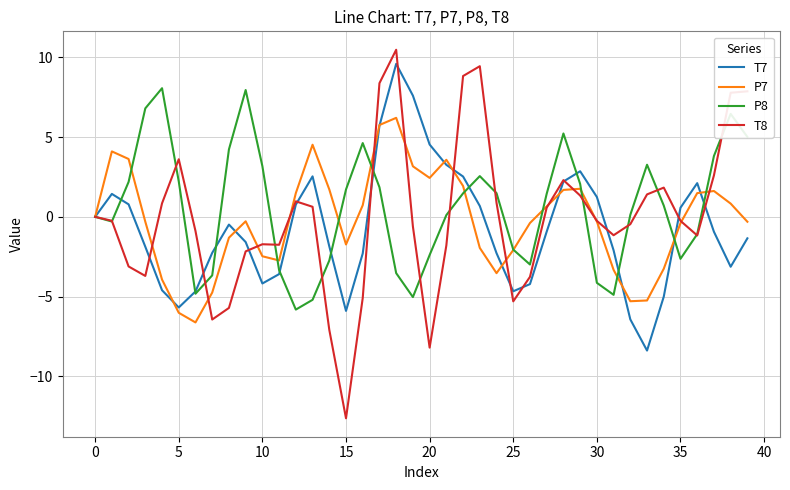

Which series has the largest range (max minus min)?

T8